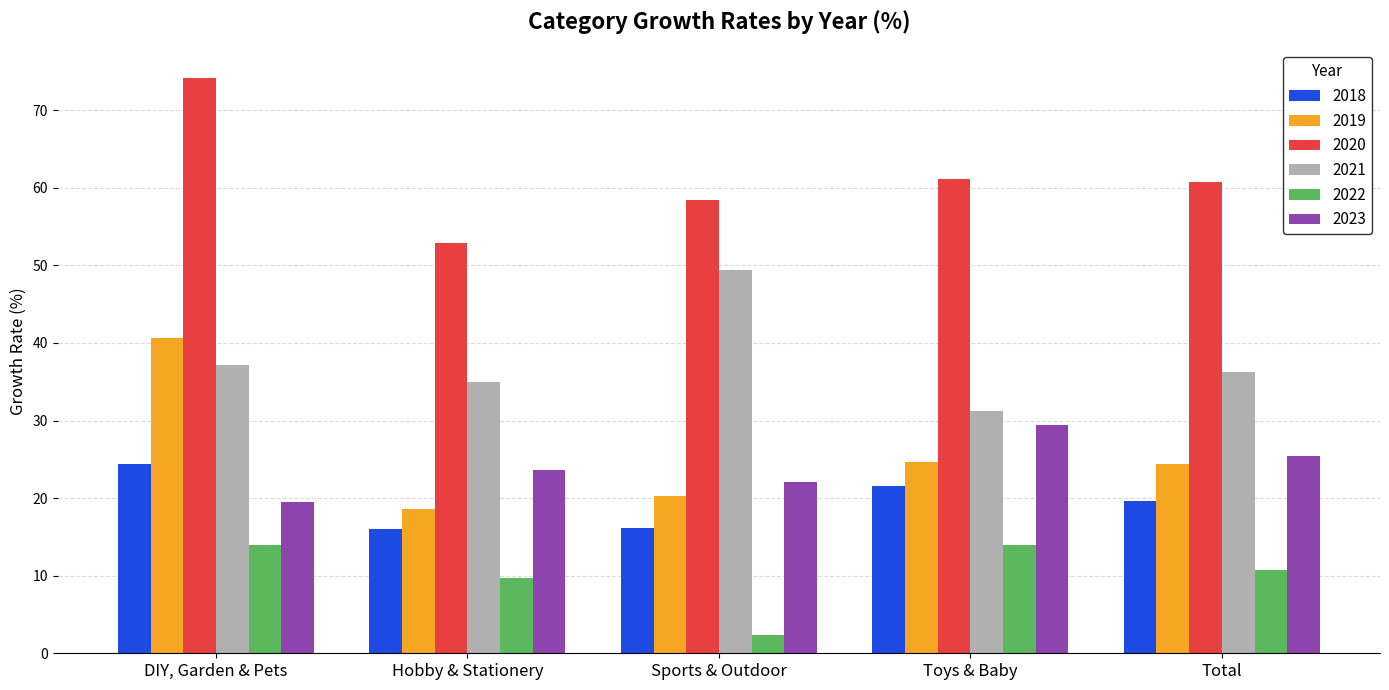

Which series has the largest range (max minus min)?

2019